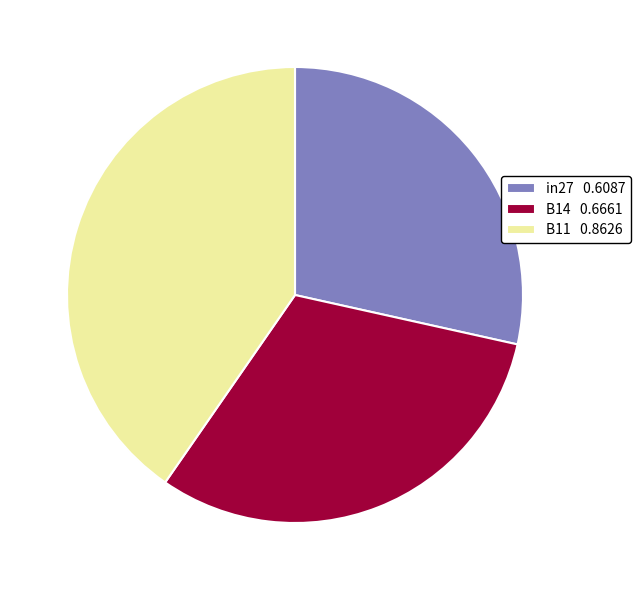

Does B11 0.8626 represent more than half of the total?

No